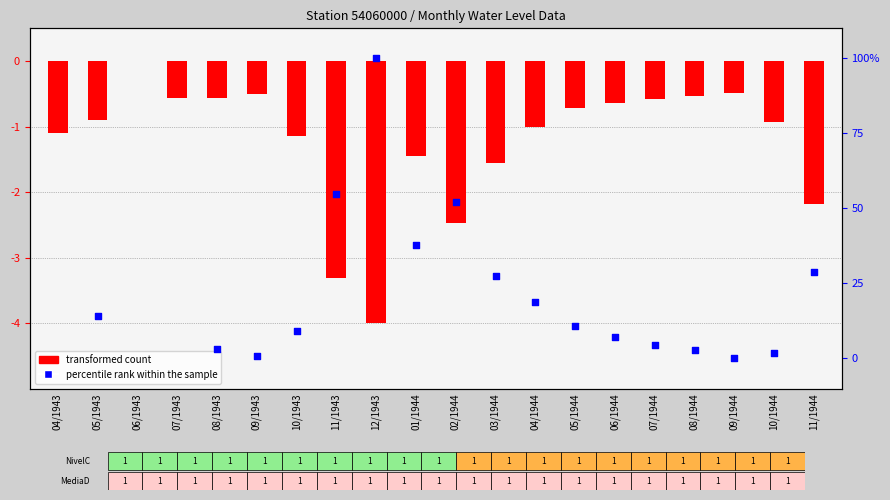

Which series contains the lowest Y value?

transformed count (Maxima)